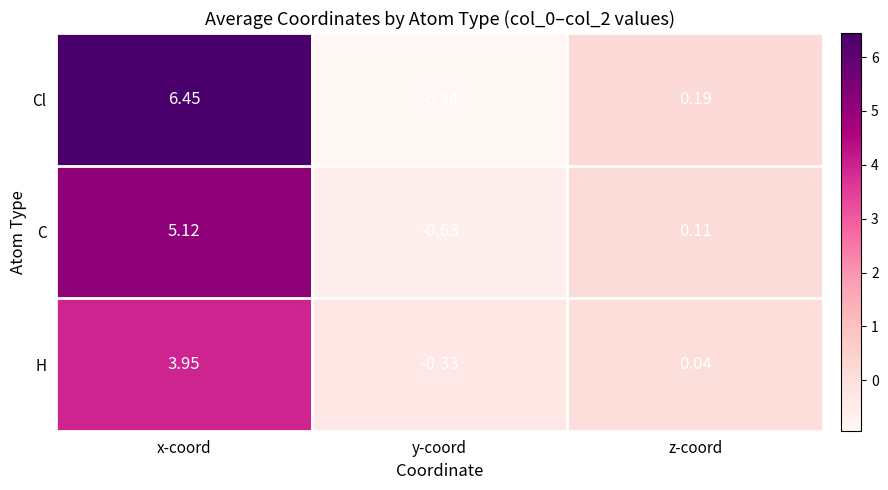

At z-coord, list the series in order from largest to smallest.

Cl, C, H